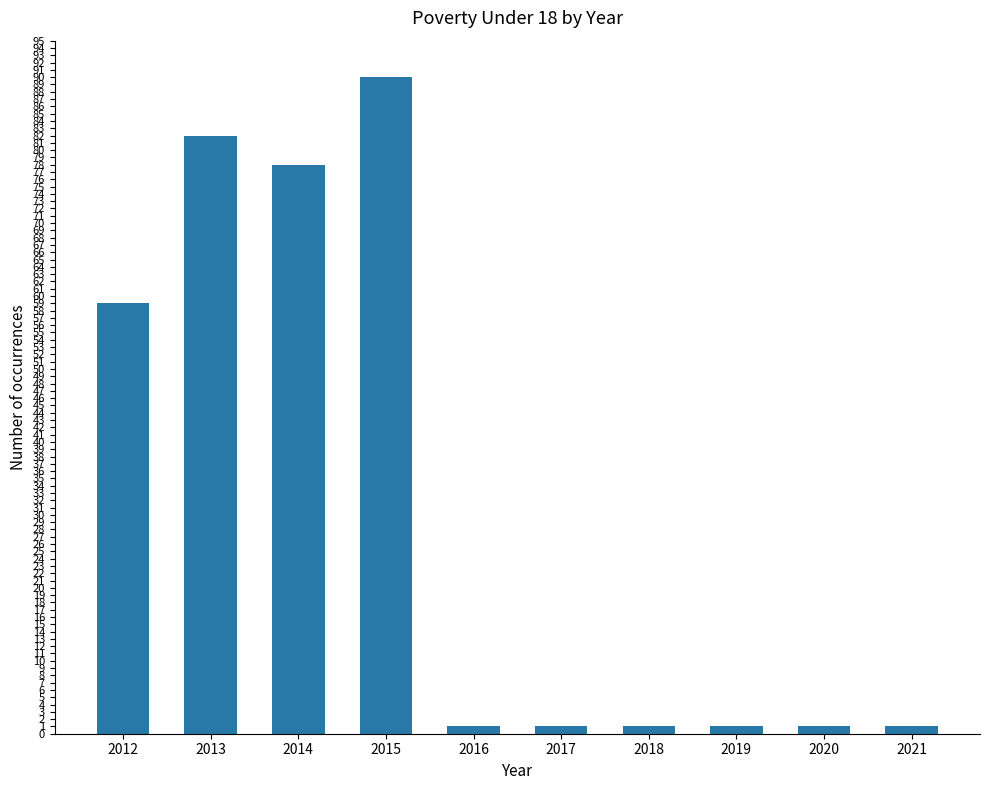

Reading left to right, list all the values displayed in this chart.

59	82	78	90	1	1	1	1	1	1